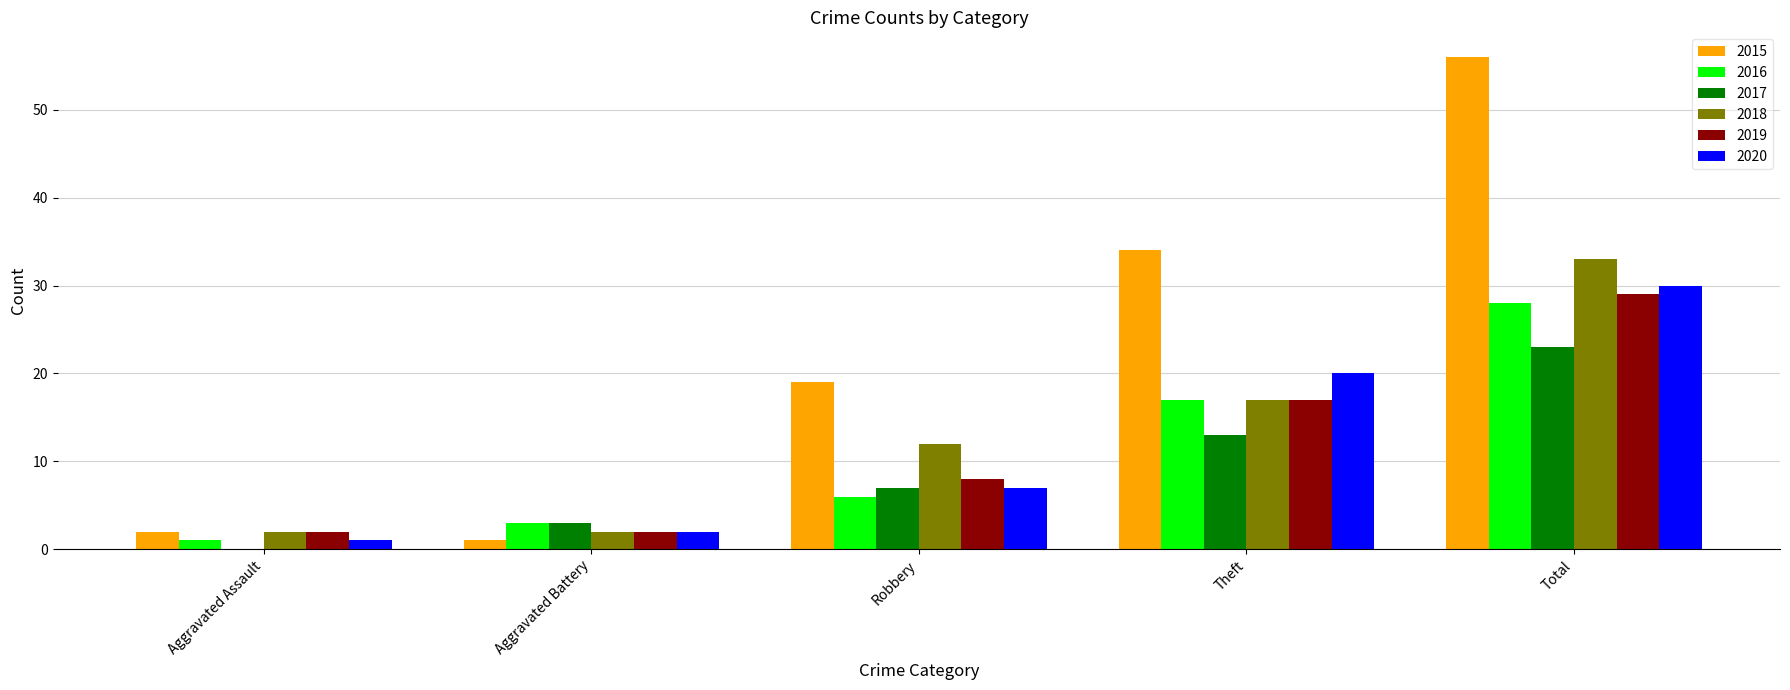

True or false: 2020 has a value of 30 at Total.

True